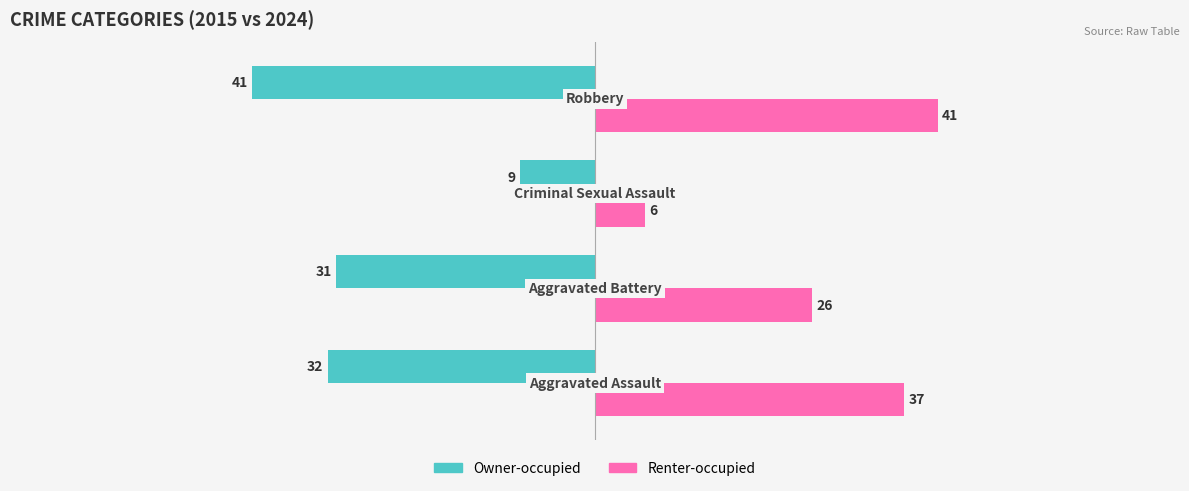

What is the difference between the maximum and minimum values in the Owner-occupied series?

32